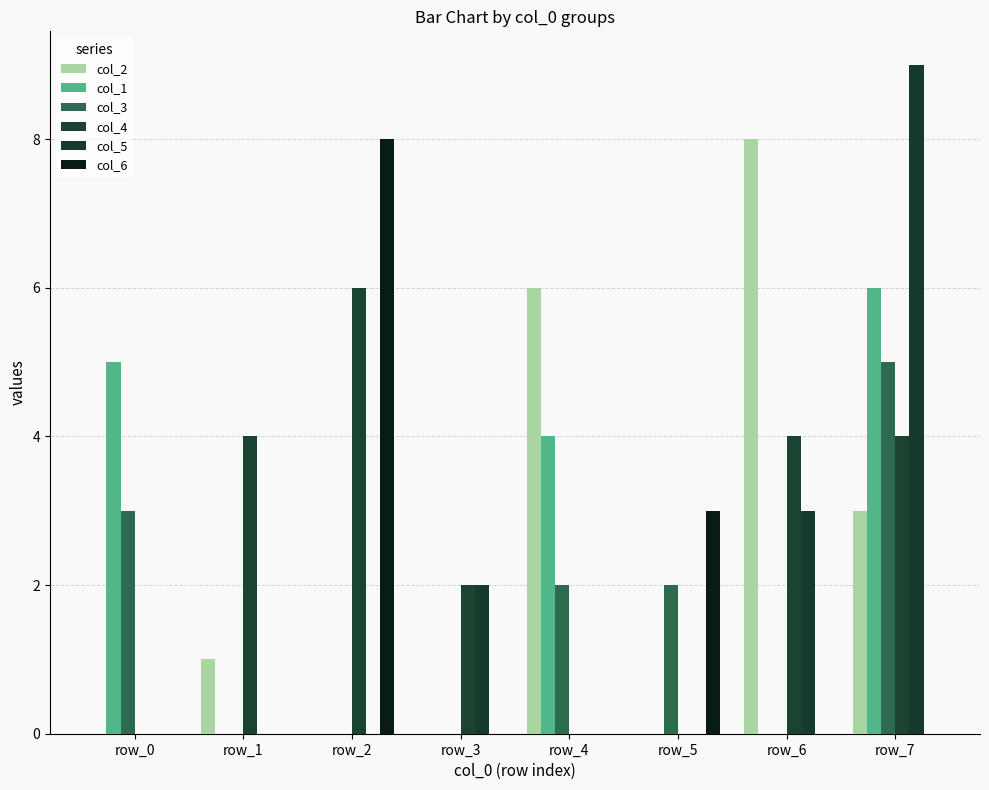

Which label corresponds to the largest value in the chart?

row_7